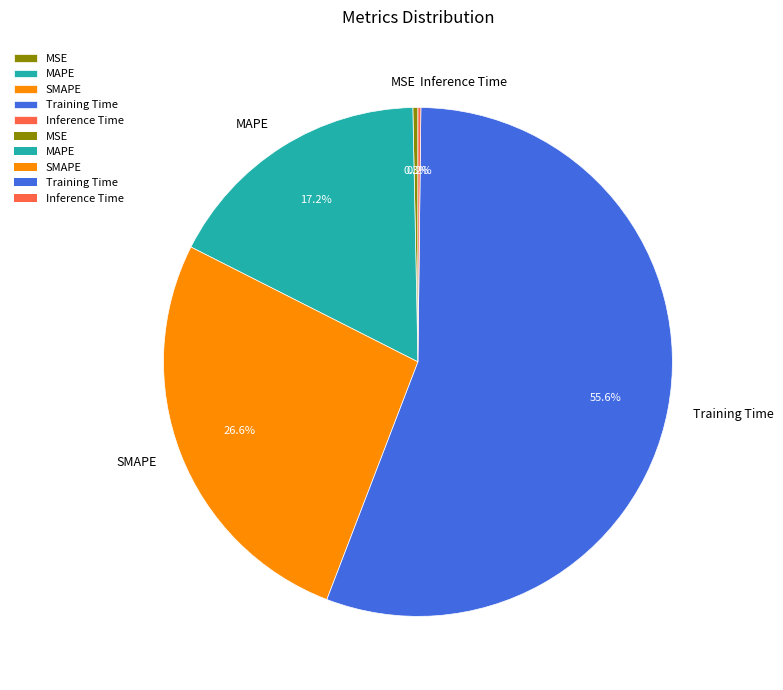

Is it true that MAPE is 17% of the pie?

True